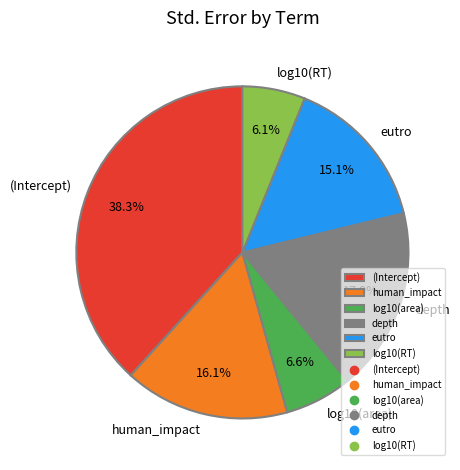

Count the number of slices in the pie.

6